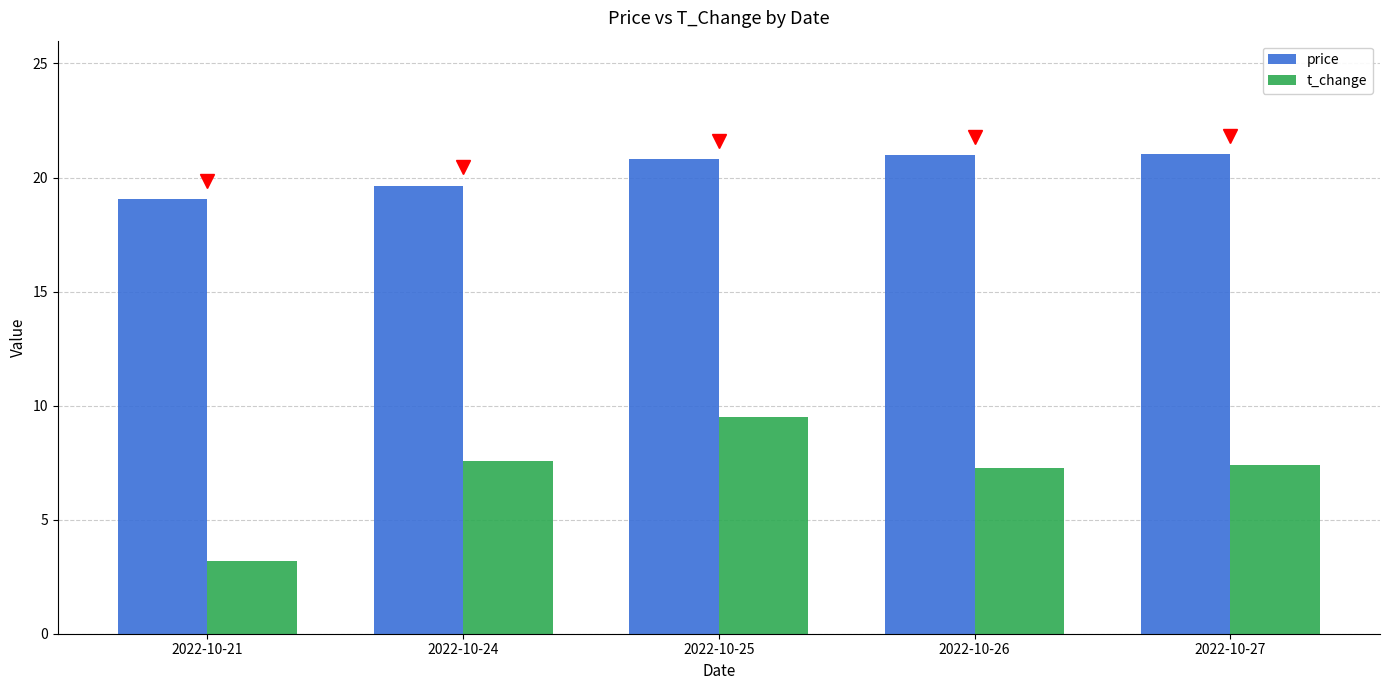

The value of t_change at 2022-10-27 is 7.4. True or false?

True